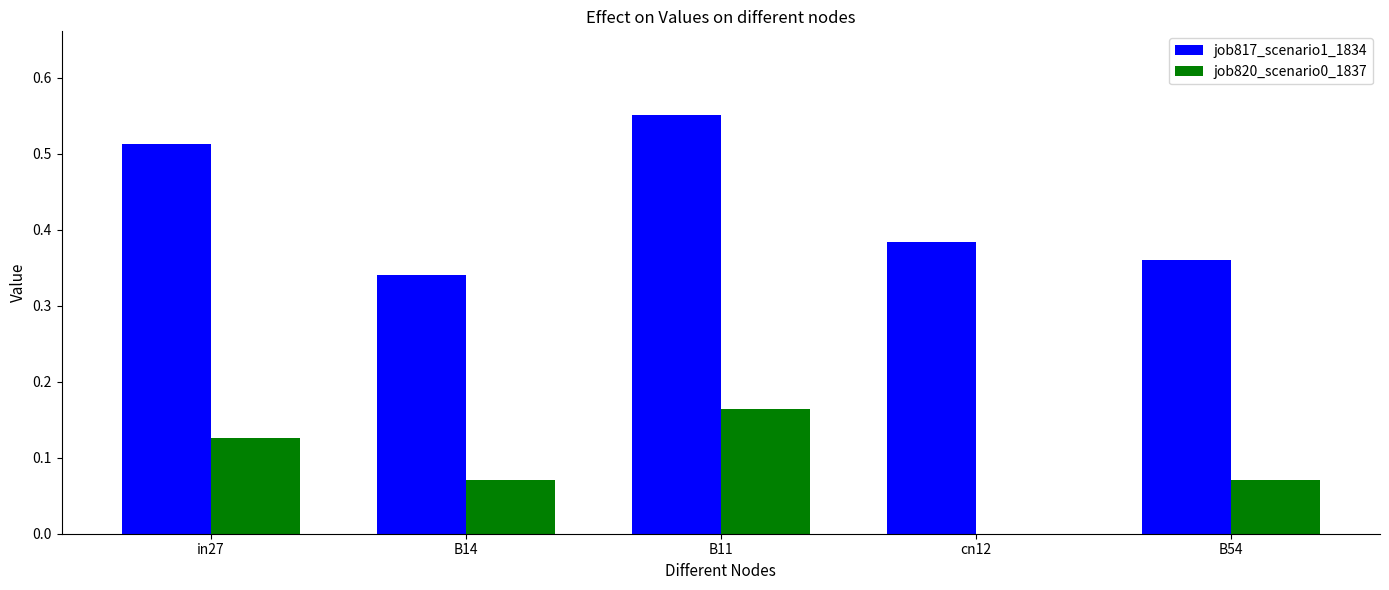

Between B14 and B11, which series saw the biggest shift?

job817_scenario1_1834